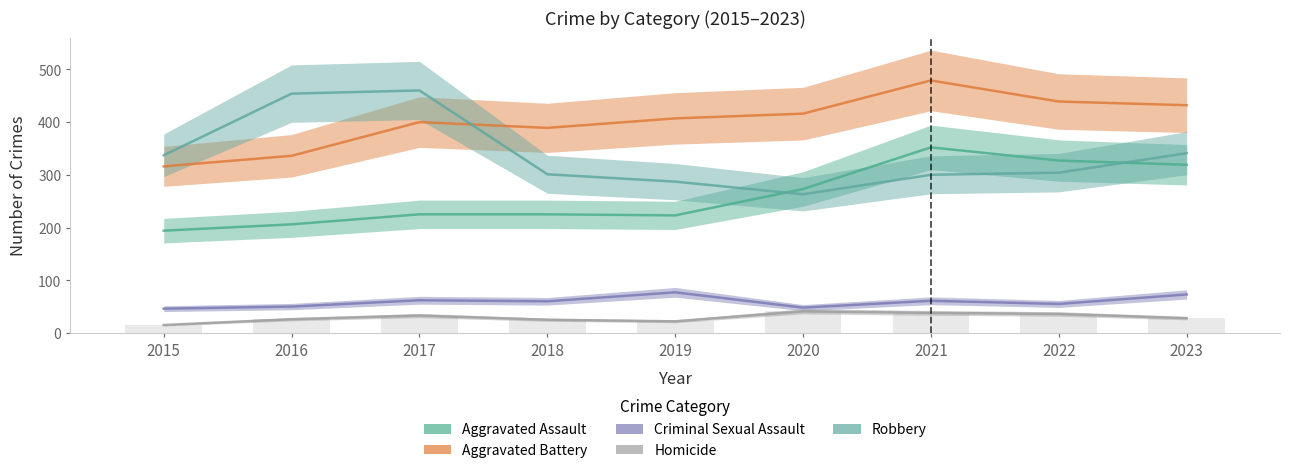

Is it true that Criminal Sexual Assault equals 77 at 2019?

True